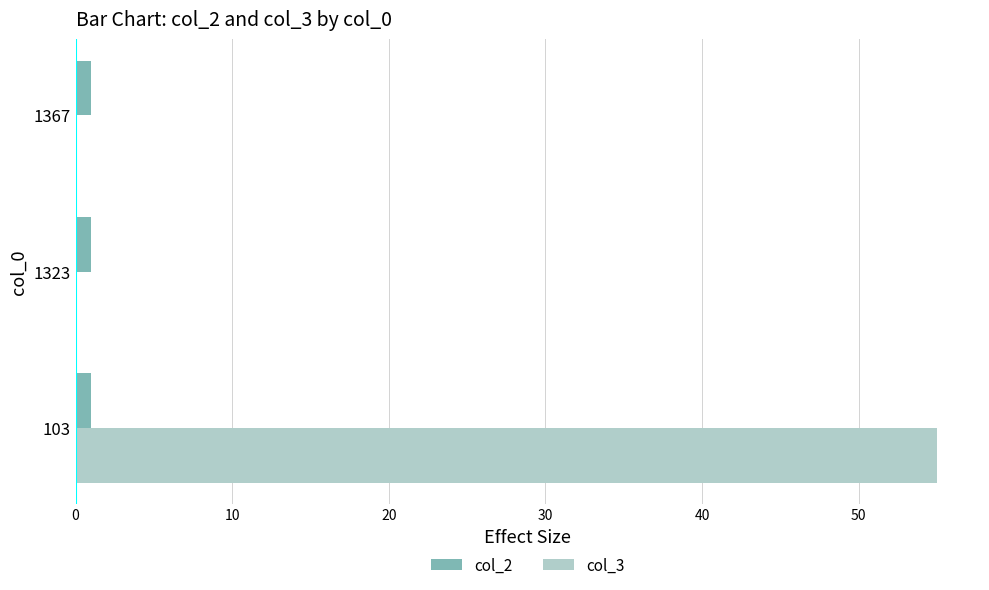

Which series has the largest total across all categories?

col_3